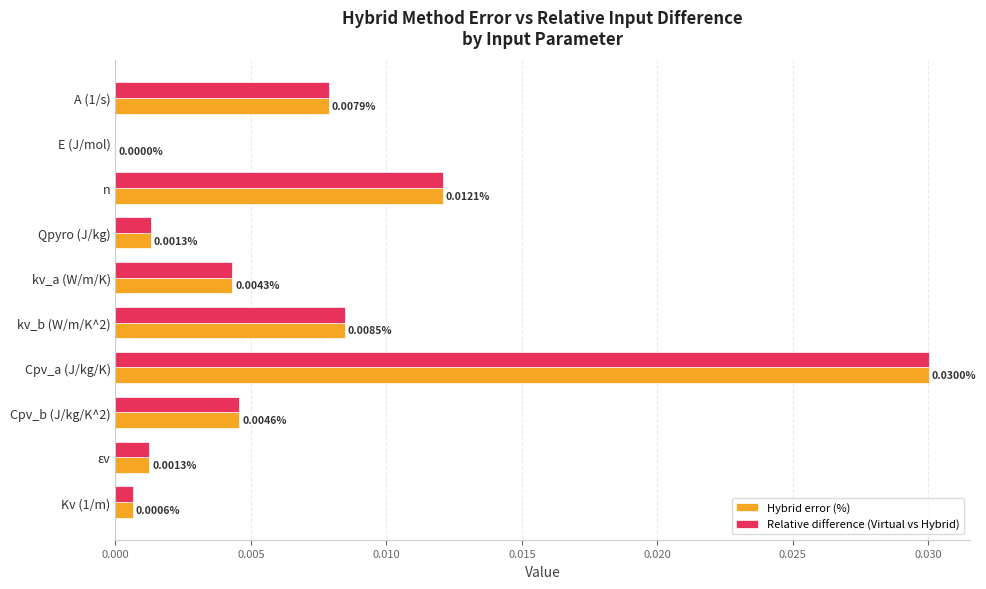

At which label is Hybrid error (%) closest to 0?

E (J/mol)